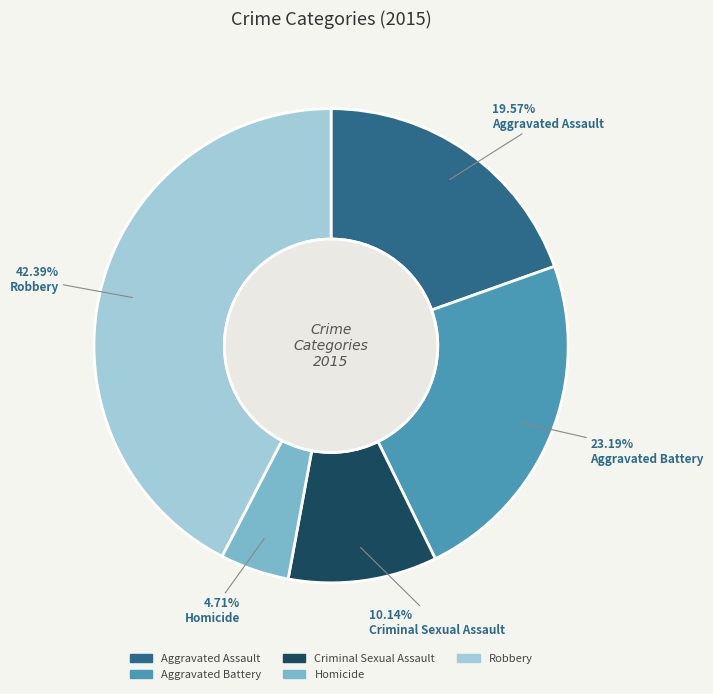

How many segments does this pie chart have?

5